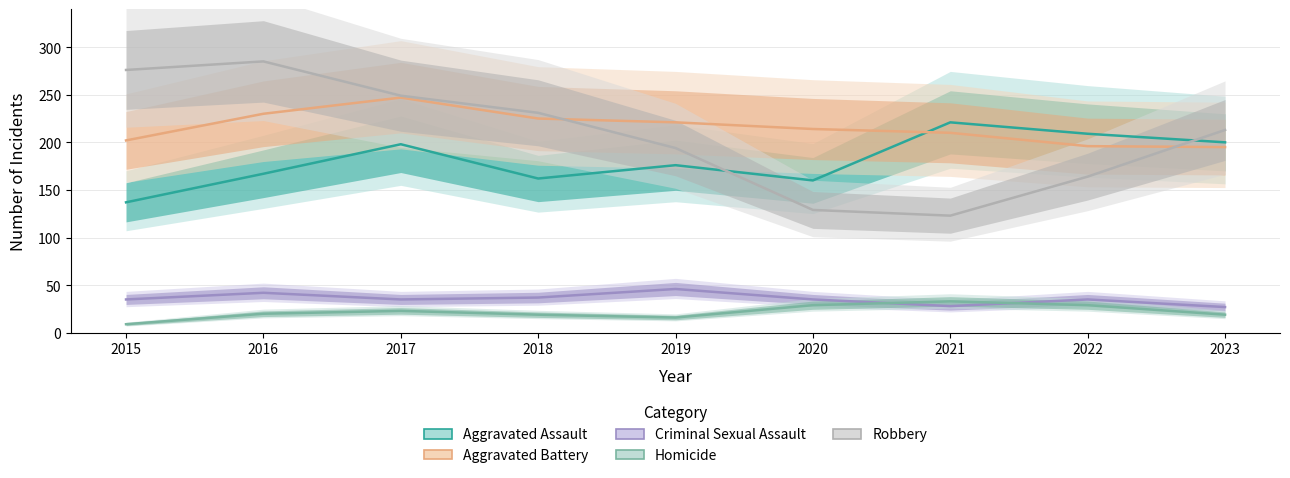

Reading left to right, transcribe all the data shown in this chart.

Aggravated Assault: 137	167	198	162	176	160	221	209	200
Aggravated Battery: 202	230	247	225	221	214	210	196	195
Criminal Sexual Assault: 35	42	35	37	46	35	28	35	27
Homicide: 9	20	23	19	16	29	33	29	19
Robbery: 276	285	249	231	194	129	123	164	213